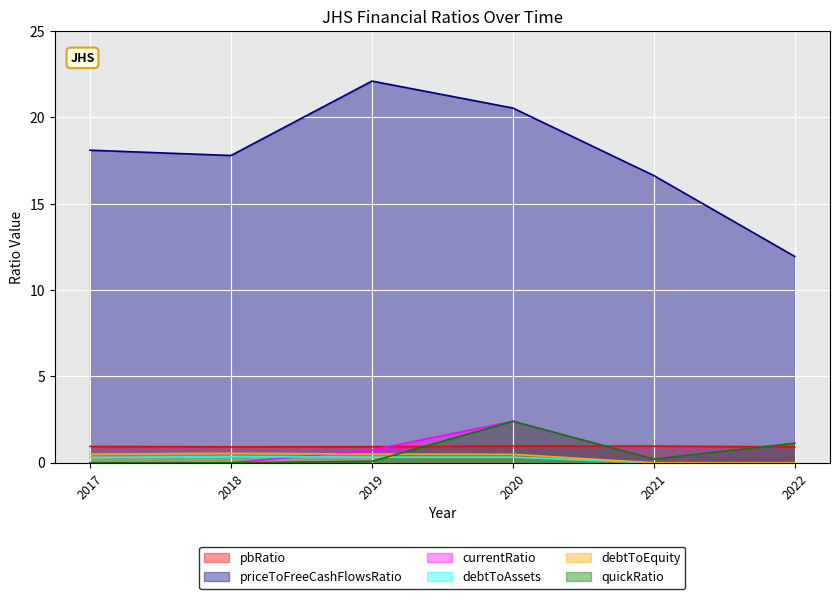

At which category does currentRatio reach its first local valley?

2021